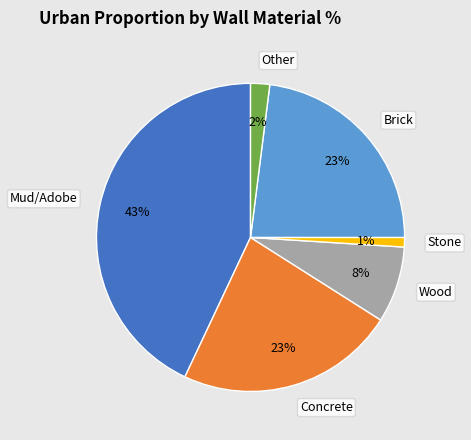

Does Wood represent more than half of the total?

No